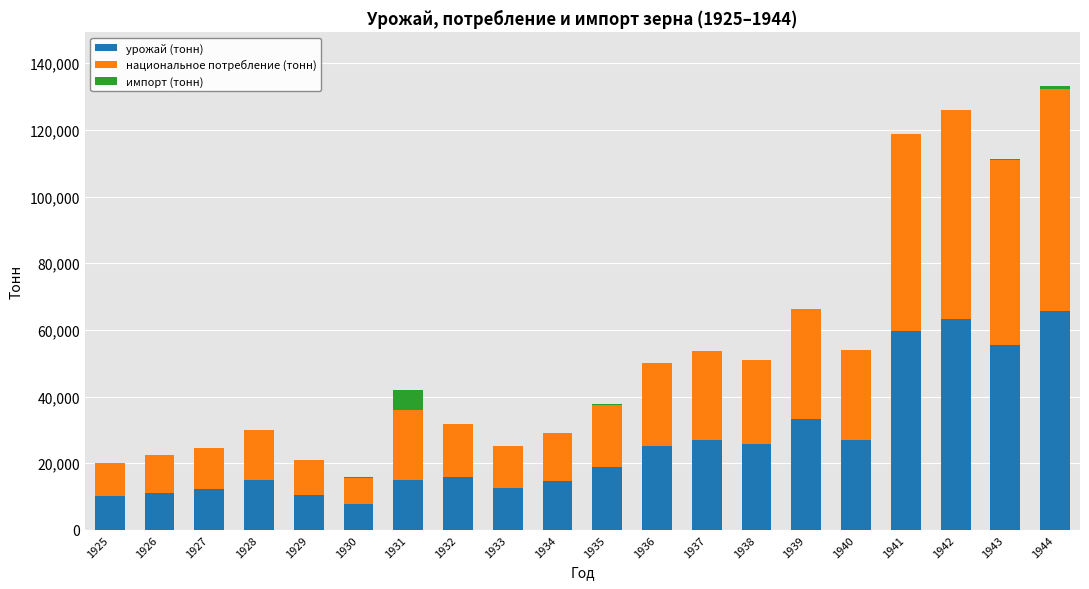

The value of урожай (тонн) at 1939 is 56976. True or false?

False